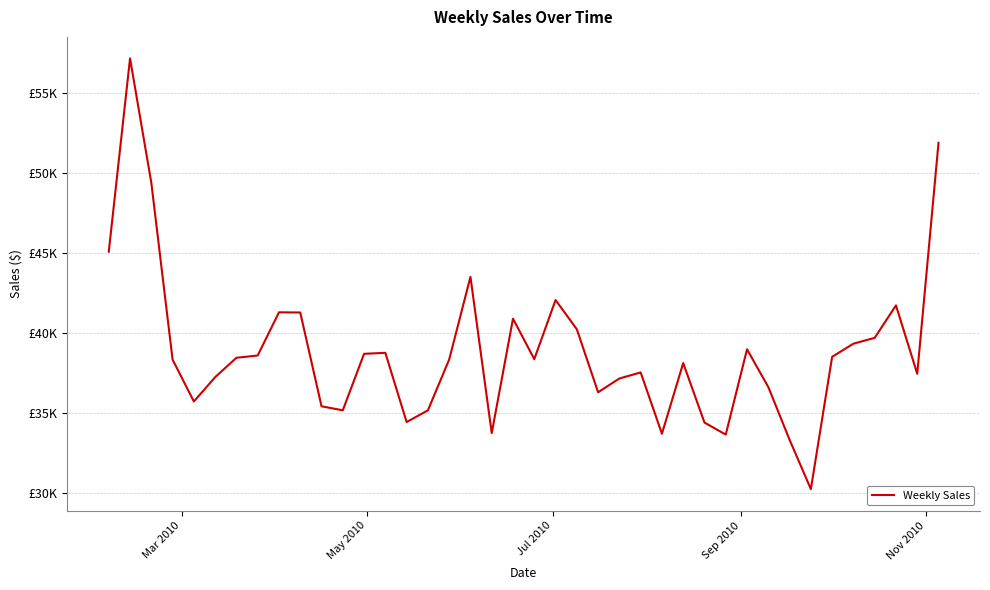

Does the chart have visible grid lines?

Yes